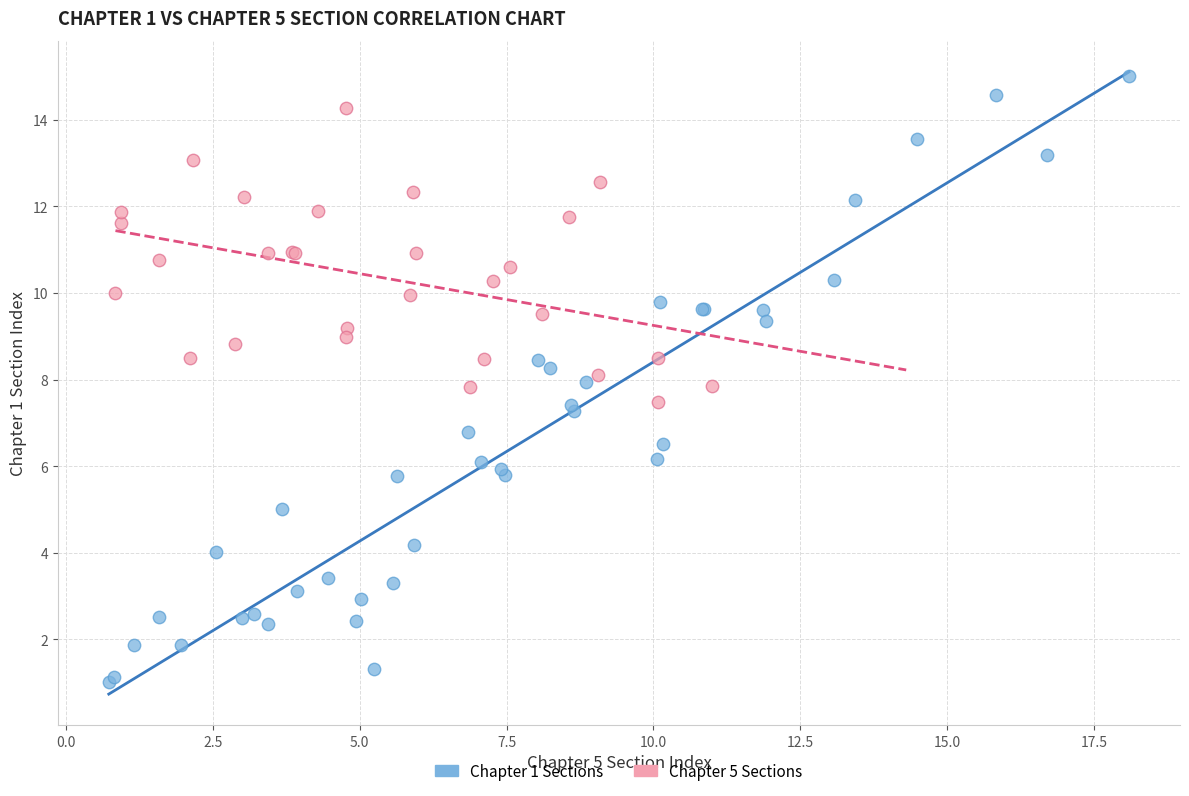

Which series has the largest Y range (max minus min)?

Chapter 1 Sections